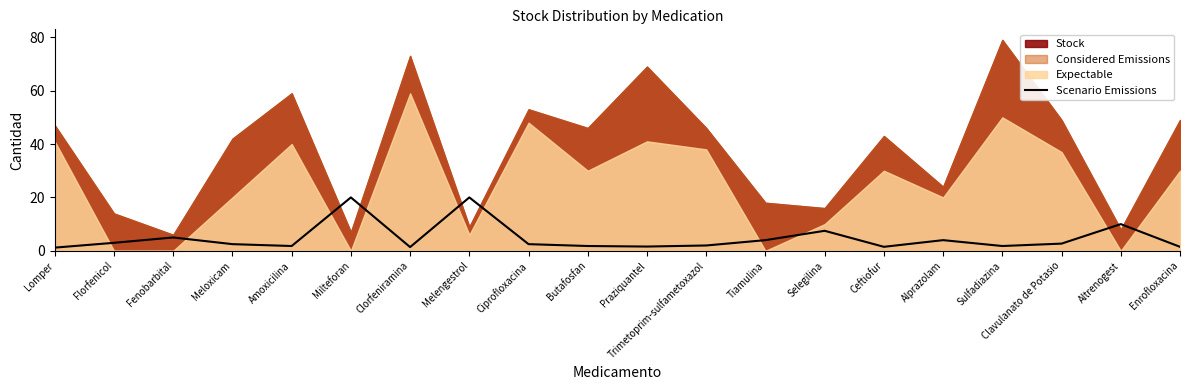

Count the number of values greater than 2.

11